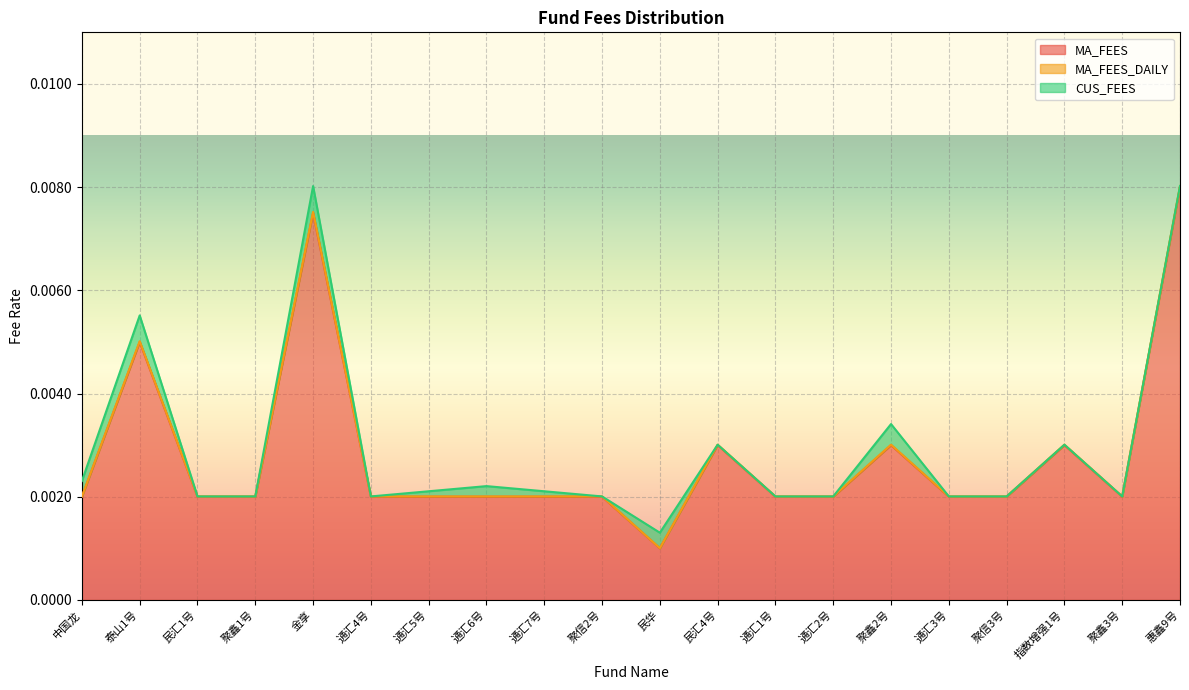

Which series has the widest spread of values?

MA_FEES_DAILY